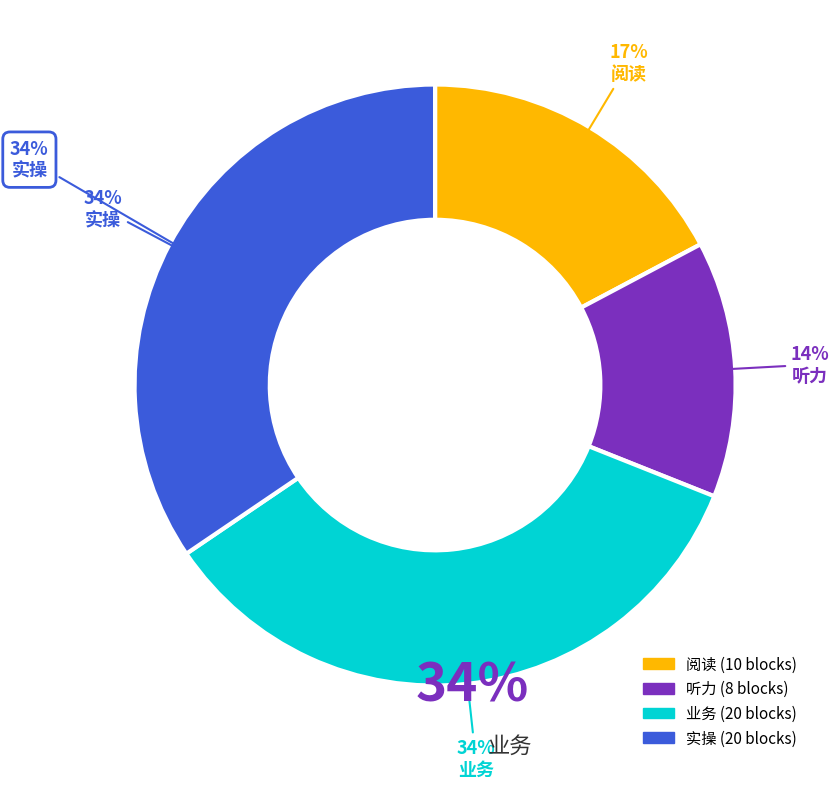

To the nearest percent, what is the average slice percentage?

25%